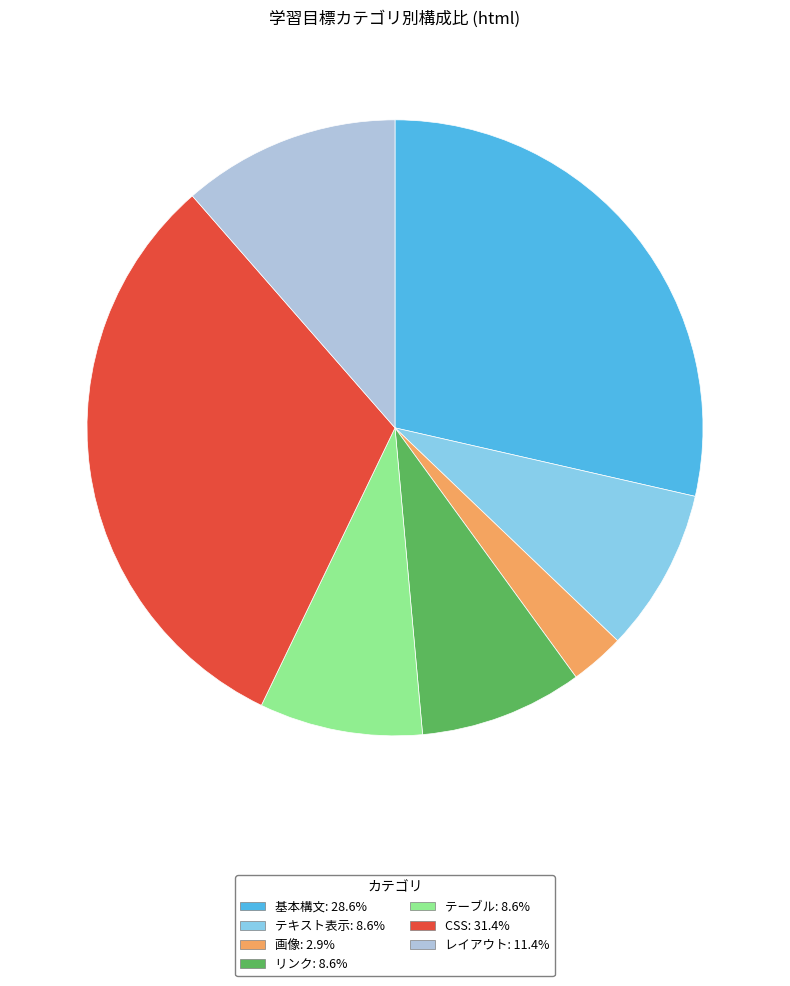

Does 画像: 2.9% represent more than half of the total?

No